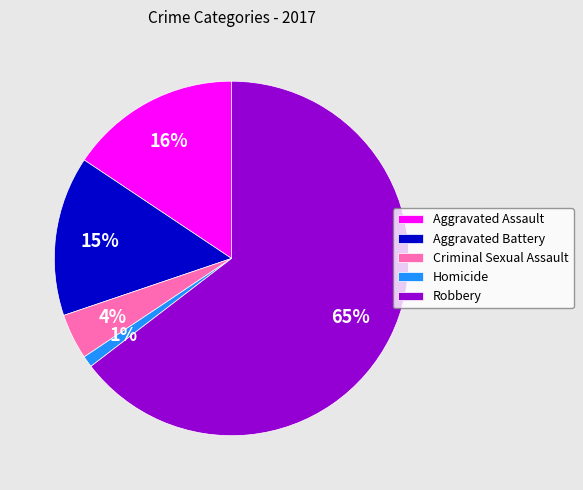

Is the sum of Homicide and Aggravated Battery greater than half?

No